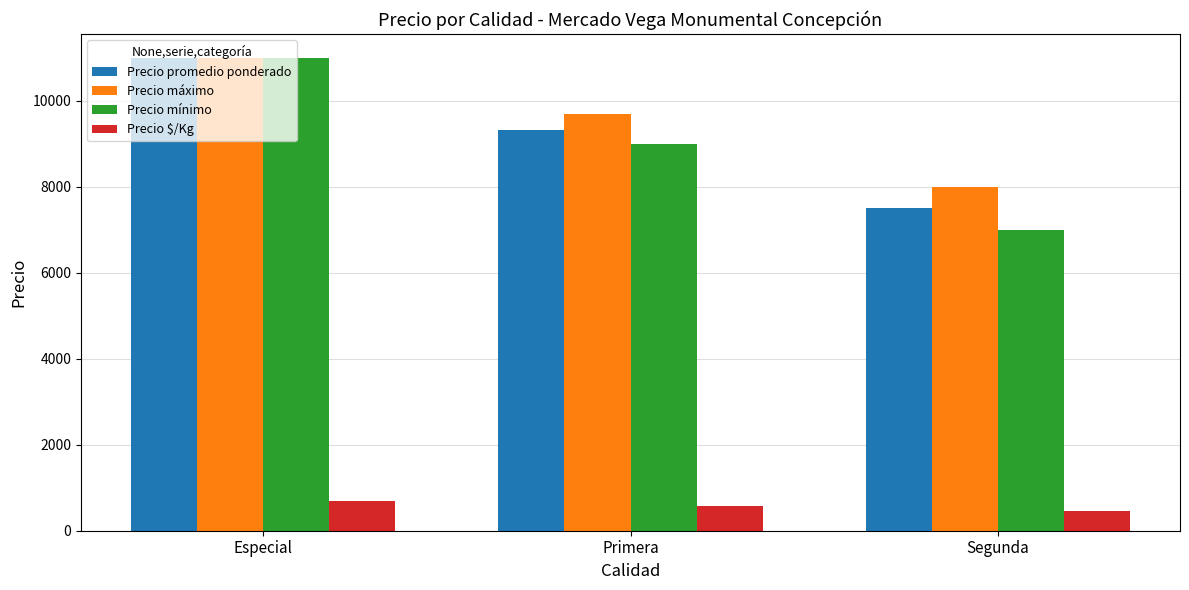

What position from the right is Especial?

3